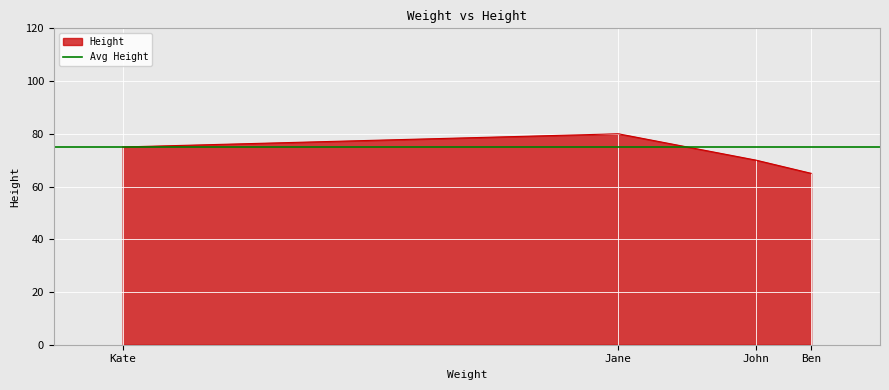

What is the change in value from John to Kate?

+5